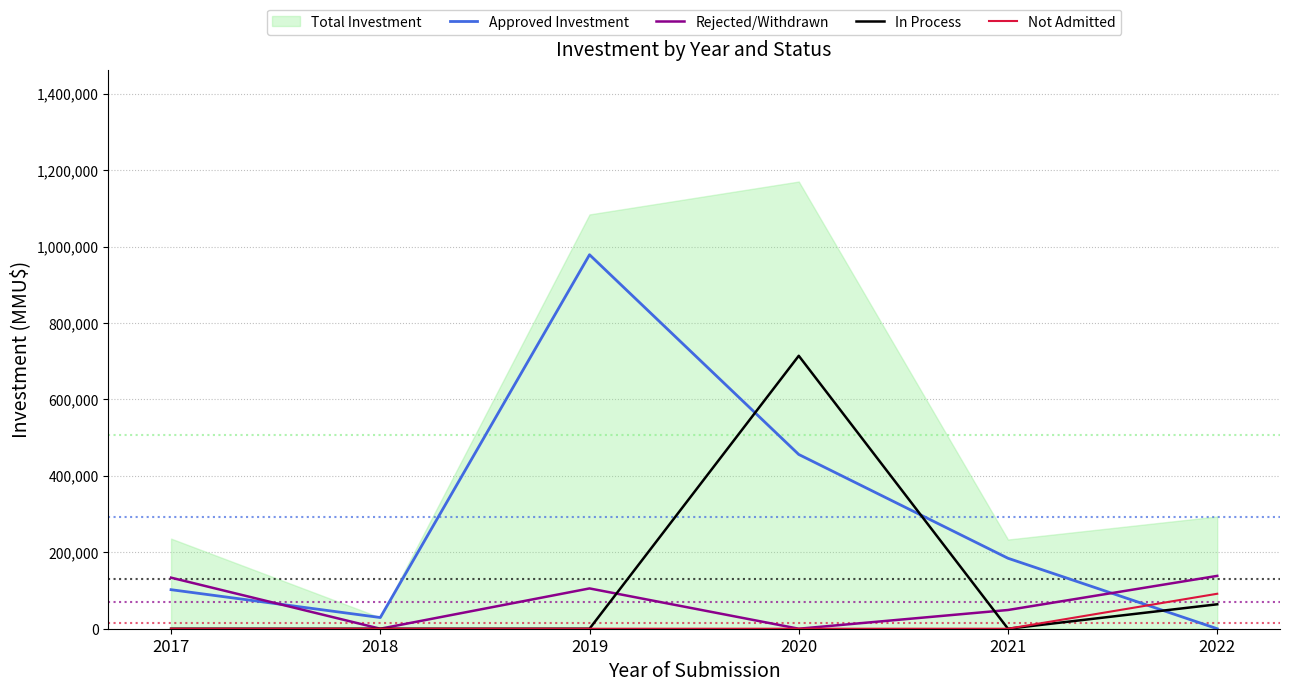

True or false: Not Admitted has more than 0 points higher than both neighbors.

False